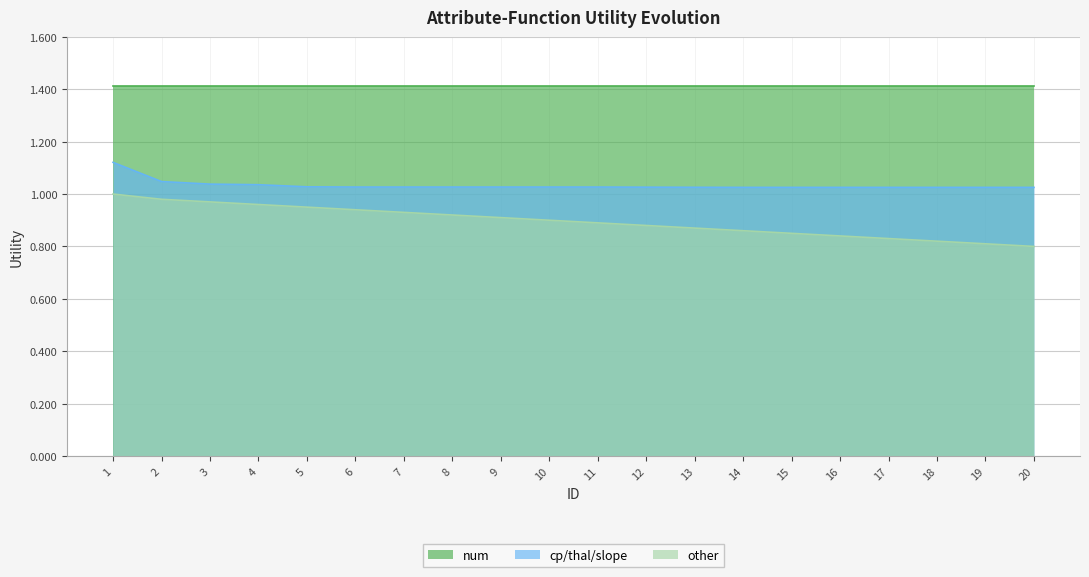

How many lines are shown in the chart?

3